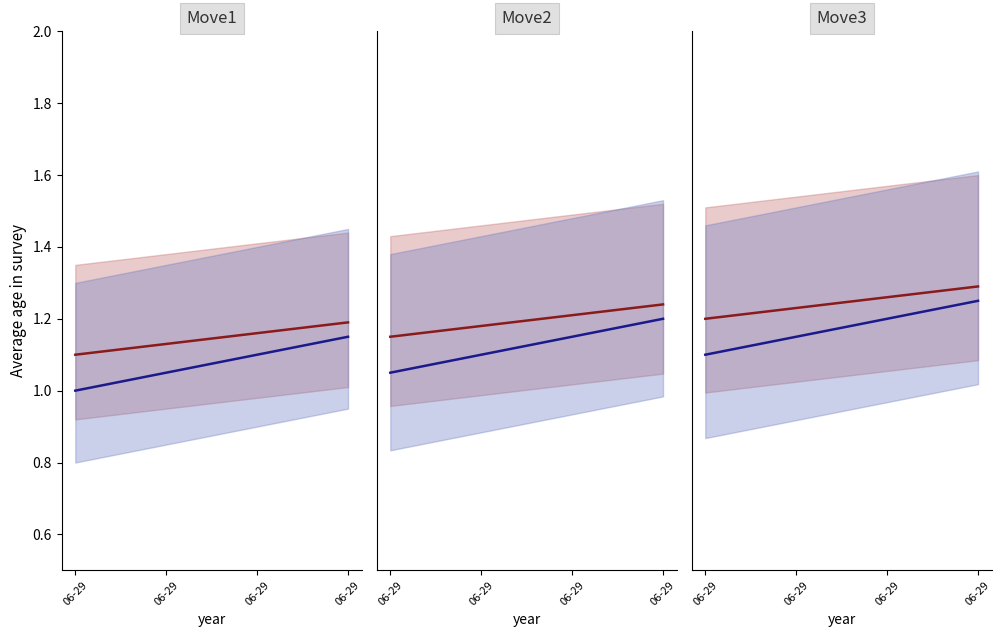

At how many categories does at least one series exceed 1?

4